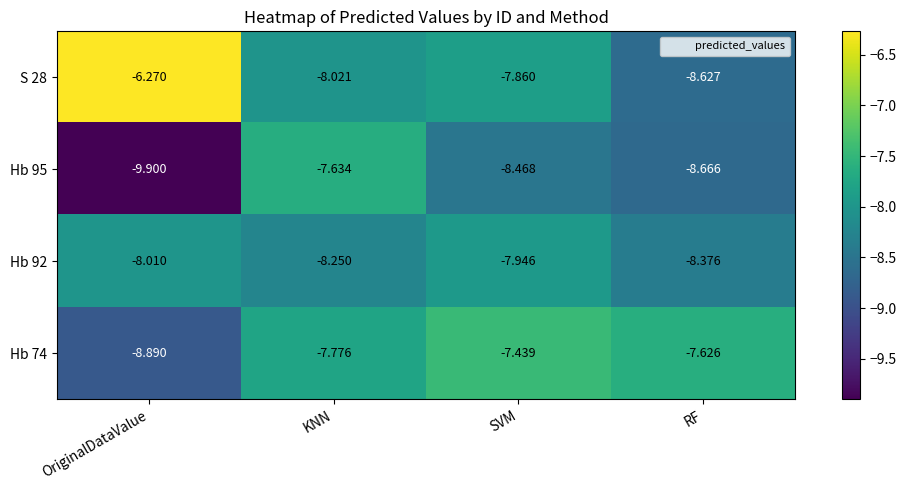

Where is Hb 74 nearest to the value -8?

KNN